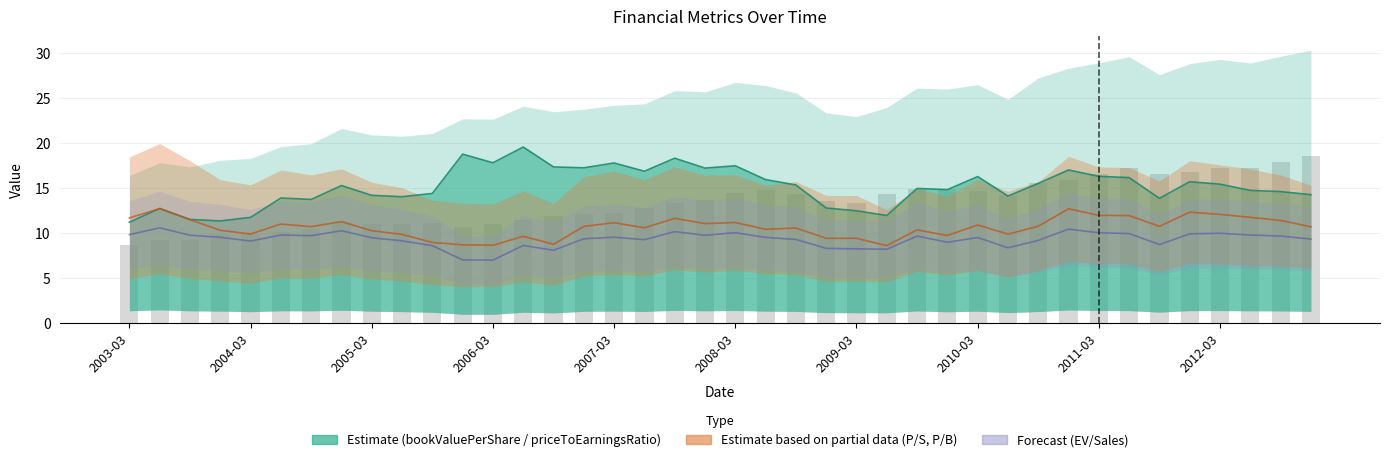

Where does the enterpriseValueToSalesRatio series first go above 9?

2003-03